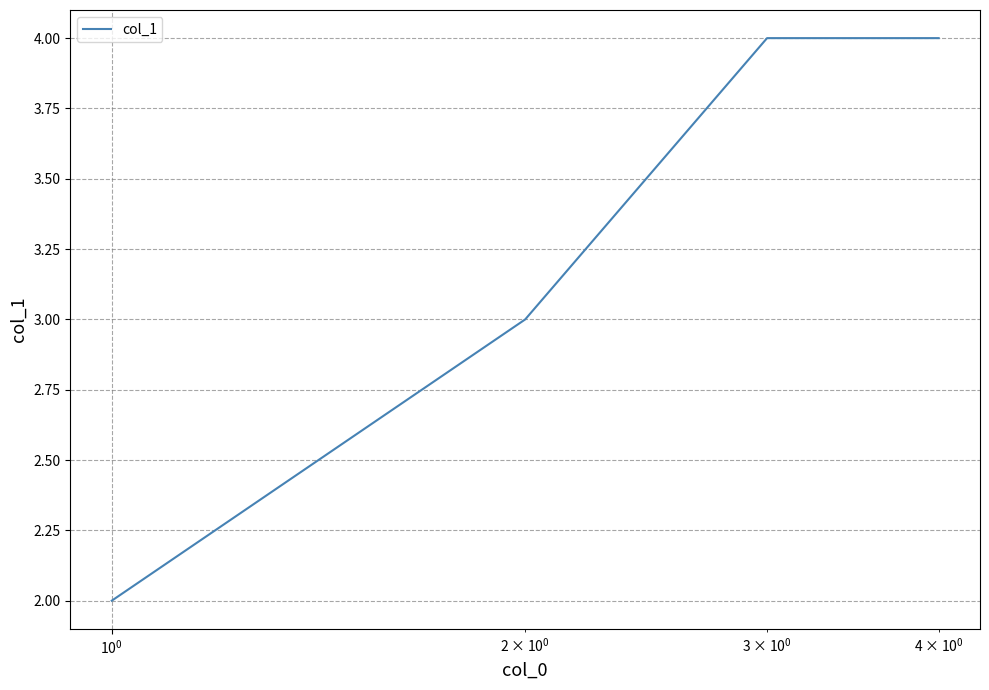

What is the average value?

3